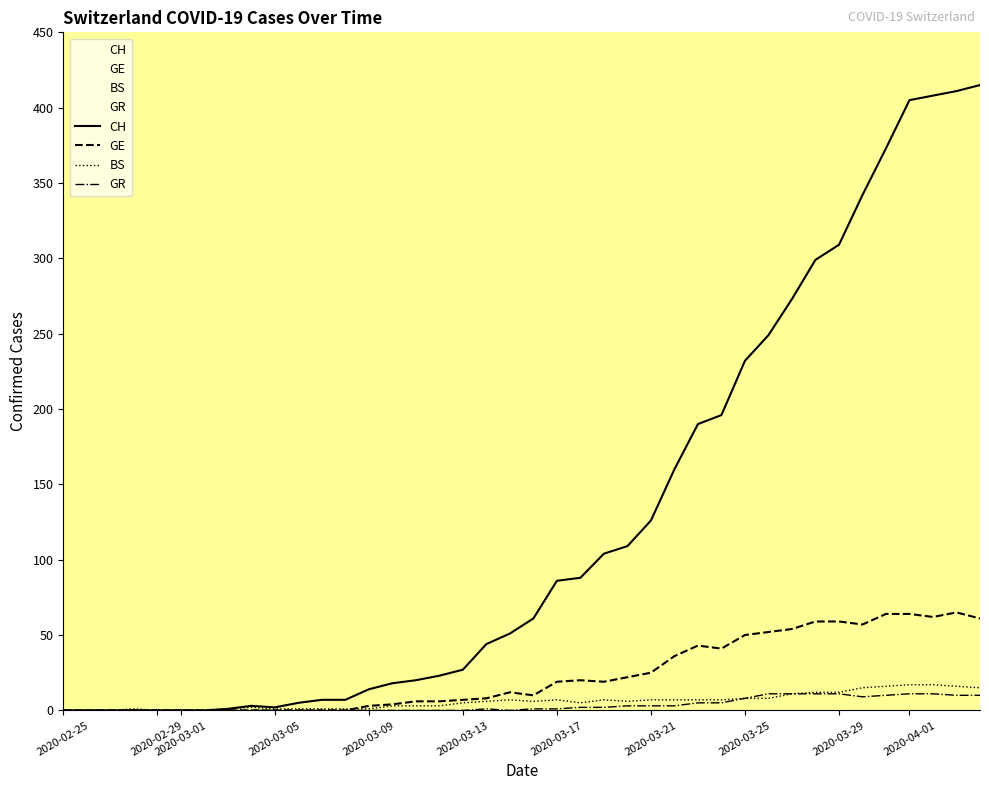

How many values in GR are above zero?

21